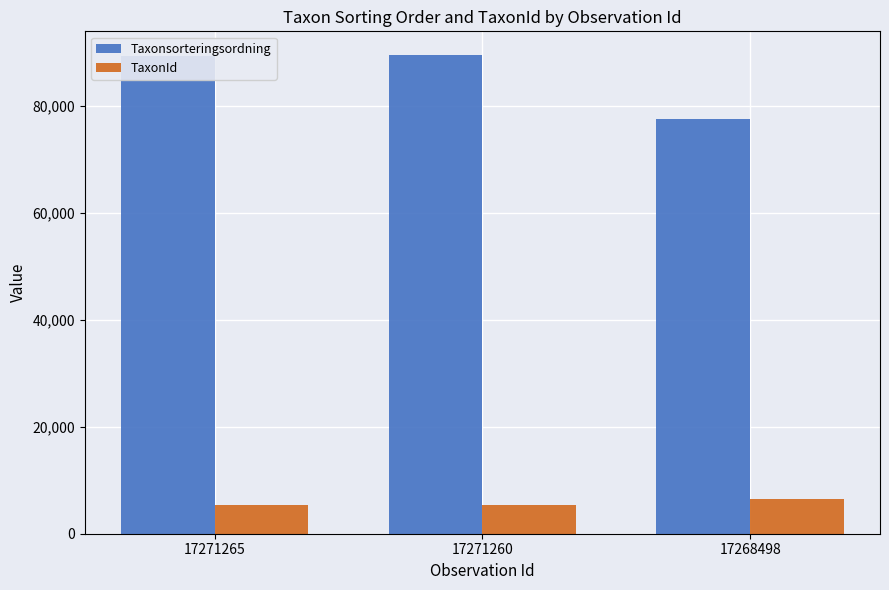

The TaxonId series shows 1567 at 17271260. True or false?

False